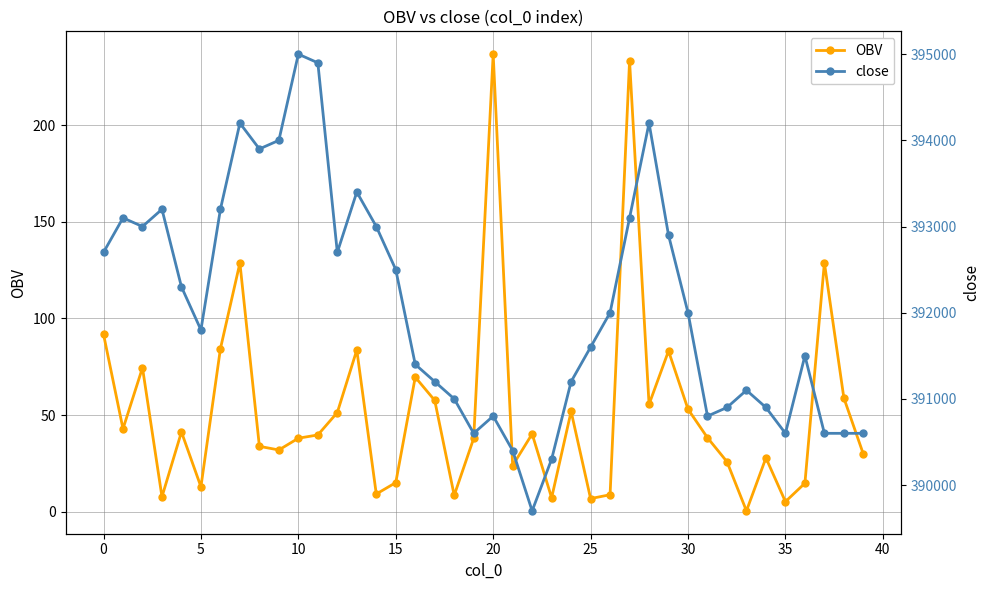

How many lines are shown in the chart?

2